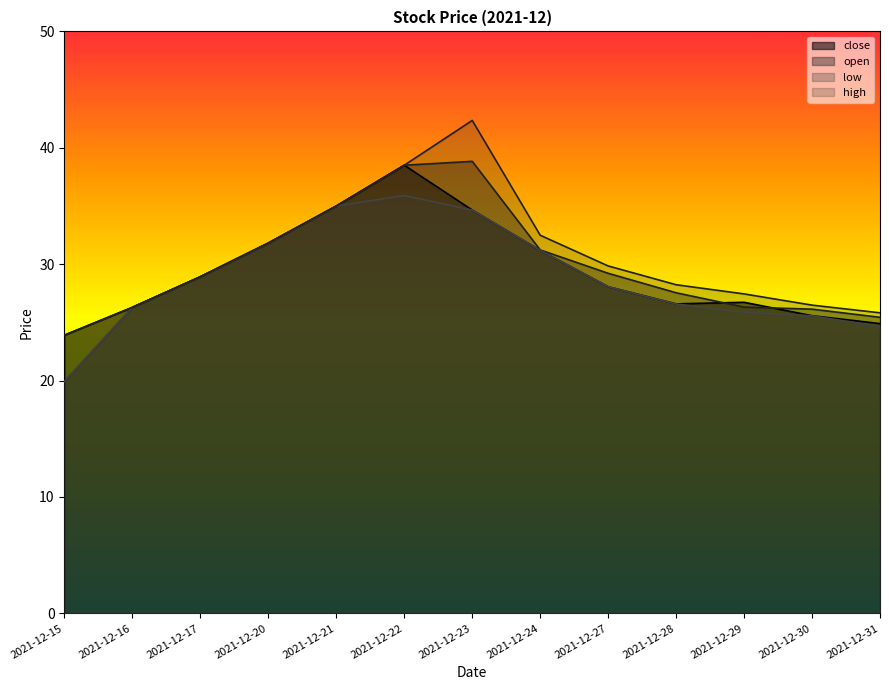

Reading right to left, transcribe all the data shown in this chart.

close: 2021-12-31=24.9	2021-12-30=25.6	2021-12-29=26.7	2021-12-28=26.6	2021-12-27=28.1	2021-12-24=31.2	2021-12-23=34.7	2021-12-22=38.5	2021-12-21=35.0	2021-12-20=31.8	2021-12-17=28.9	2021-12-16=26.3	2021-12-15=23.9
open: 2021-12-31=25.4	2021-12-30=26.1	2021-12-29=26.3	2021-12-28=27.5	2021-12-27=29.2	2021-12-24=31.2	2021-12-23=38.8	2021-12-22=38.5	2021-12-21=35.0	2021-12-20=31.8	2021-12-17=28.9	2021-12-16=26.3	2021-12-15=19.9
low: 2021-12-31=24.6	2021-12-30=25.6	2021-12-29=25.9	2021-12-28=26.6	2021-12-27=28.1	2021-12-24=31.2	2021-12-23=34.7	2021-12-22=35.9	2021-12-21=35.0	2021-12-20=31.8	2021-12-17=28.9	2021-12-16=26.3	2021-12-15=19.9
high: 2021-12-31=25.8	2021-12-30=26.5	2021-12-29=27.4	2021-12-28=28.2	2021-12-27=29.8	2021-12-24=32.5	2021-12-23=42.4	2021-12-22=38.5	2021-12-21=35.0	2021-12-20=31.8	2021-12-17=28.9	2021-12-16=26.3	2021-12-15=23.9